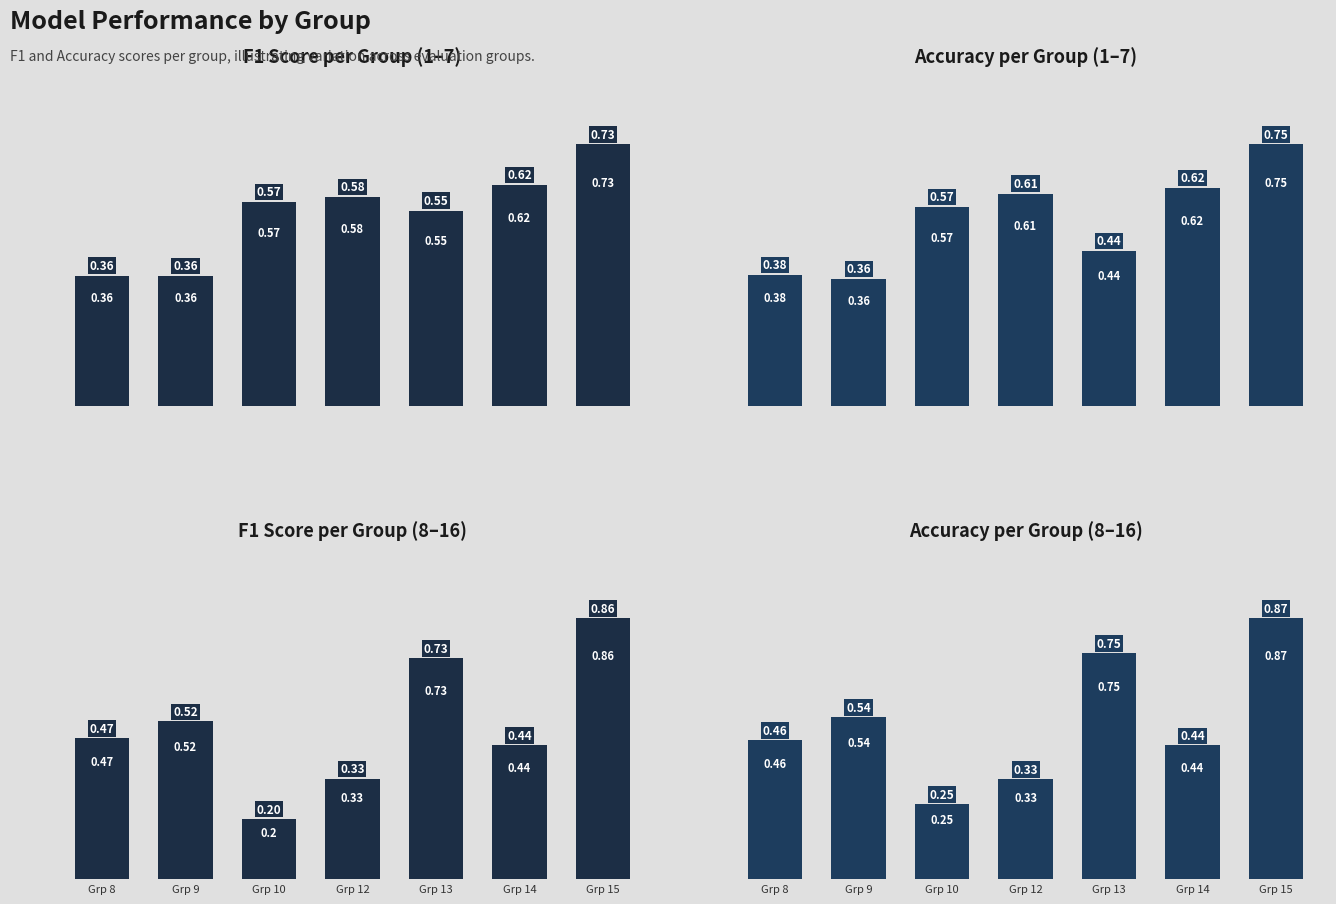

How many F1 Score per Group (1–7) values are between 0 and 1?

7